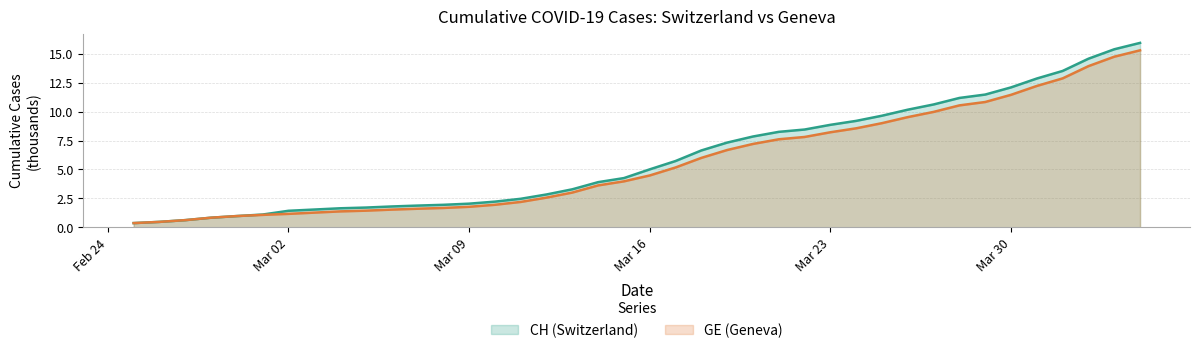

What is the total value across all series at 2020-04-03?

30.1